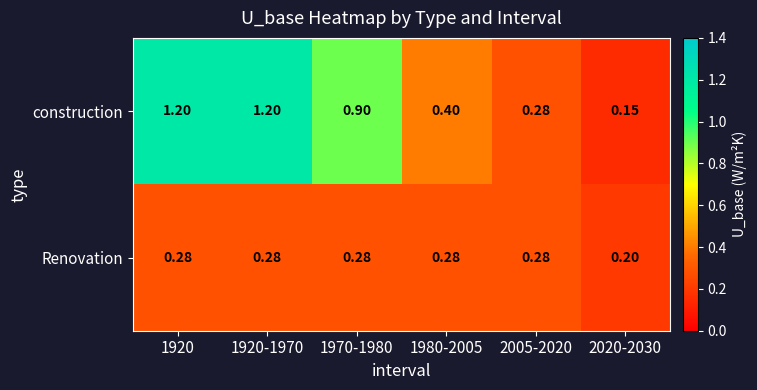

Between 1970-1980 and 2005-2020, which series saw the biggest shift?

construction